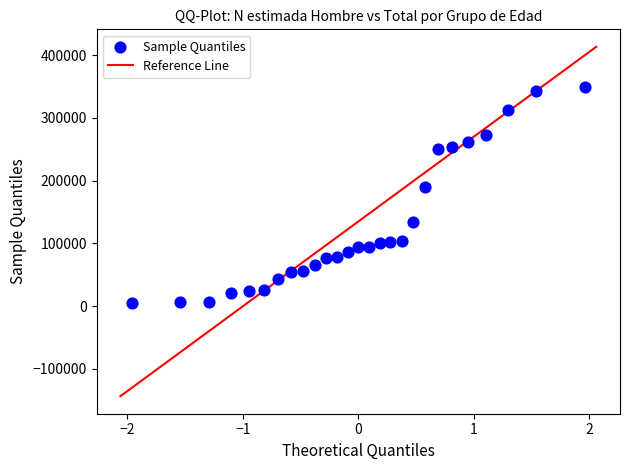

What is the range of Y values (max minus min)?

344592